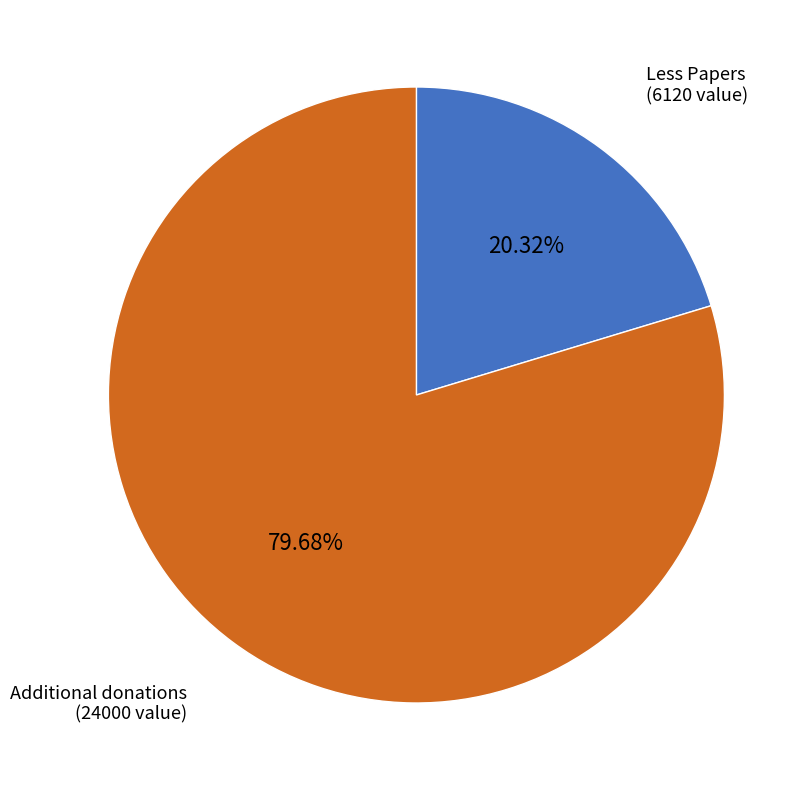

Is there a majority slice in this chart?

Yes